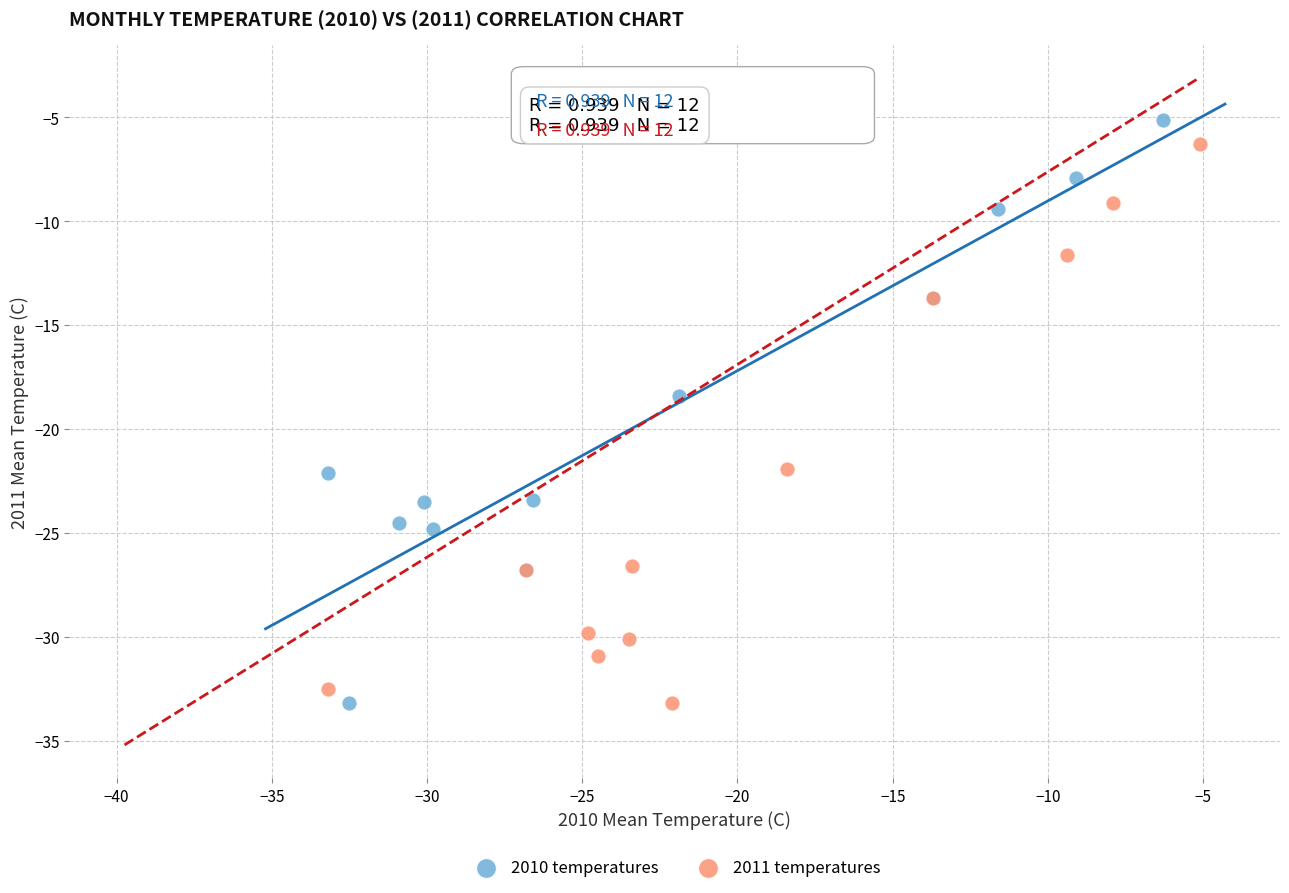

Which series has the largest Y range (max minus min)?

2010 temperatures